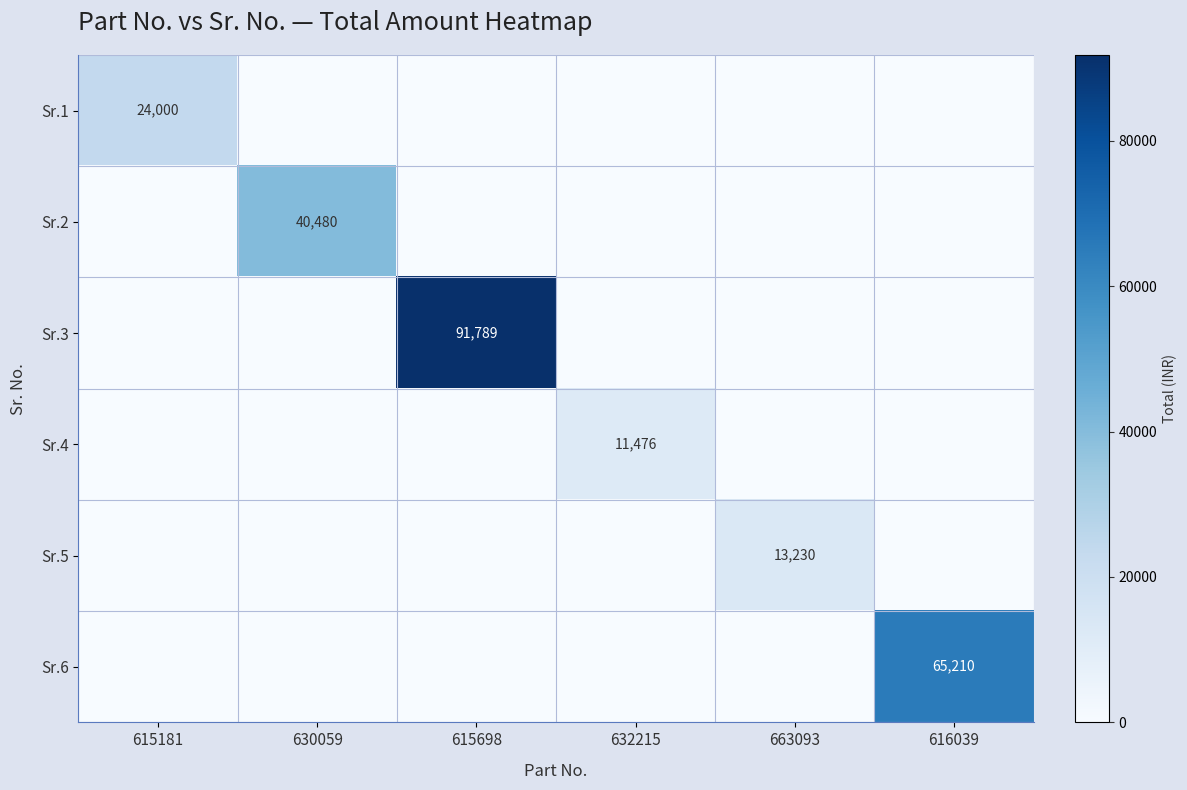

The Sr.5 series shows 13230 at 663093. True or false?

True